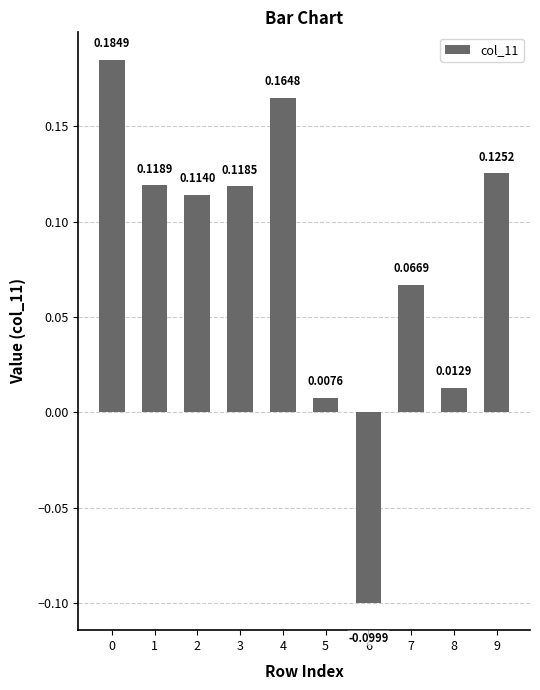

Which has a higher value, 6 or 5?

5